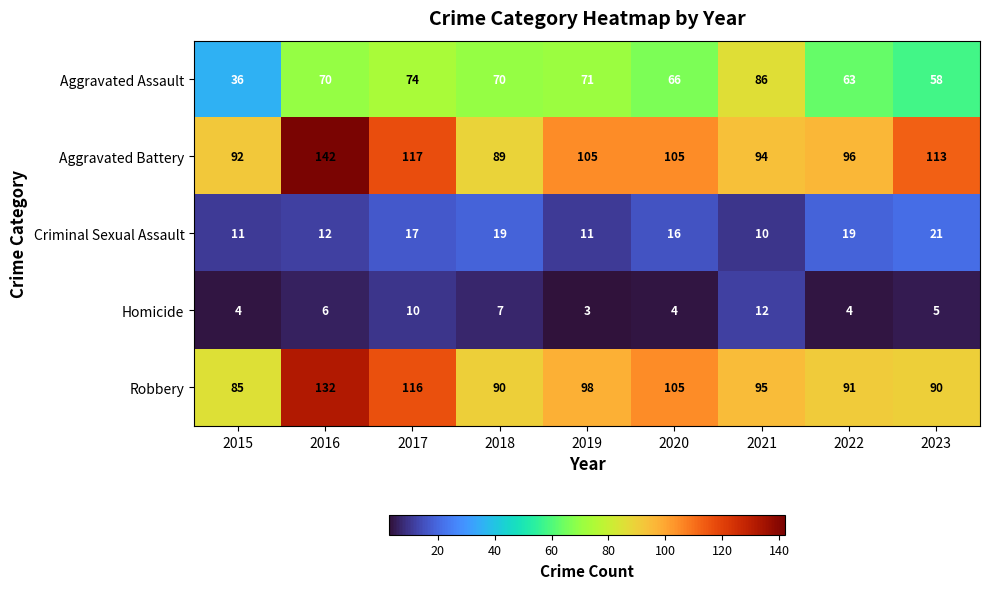

What value does the Criminal Sexual Assault series have at 2019?

11